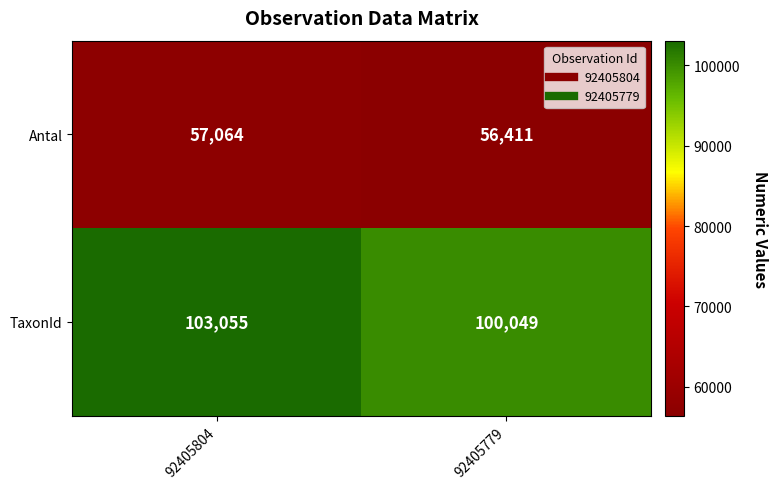

What is the difference between the maximum and minimum values in the Antal series?

653